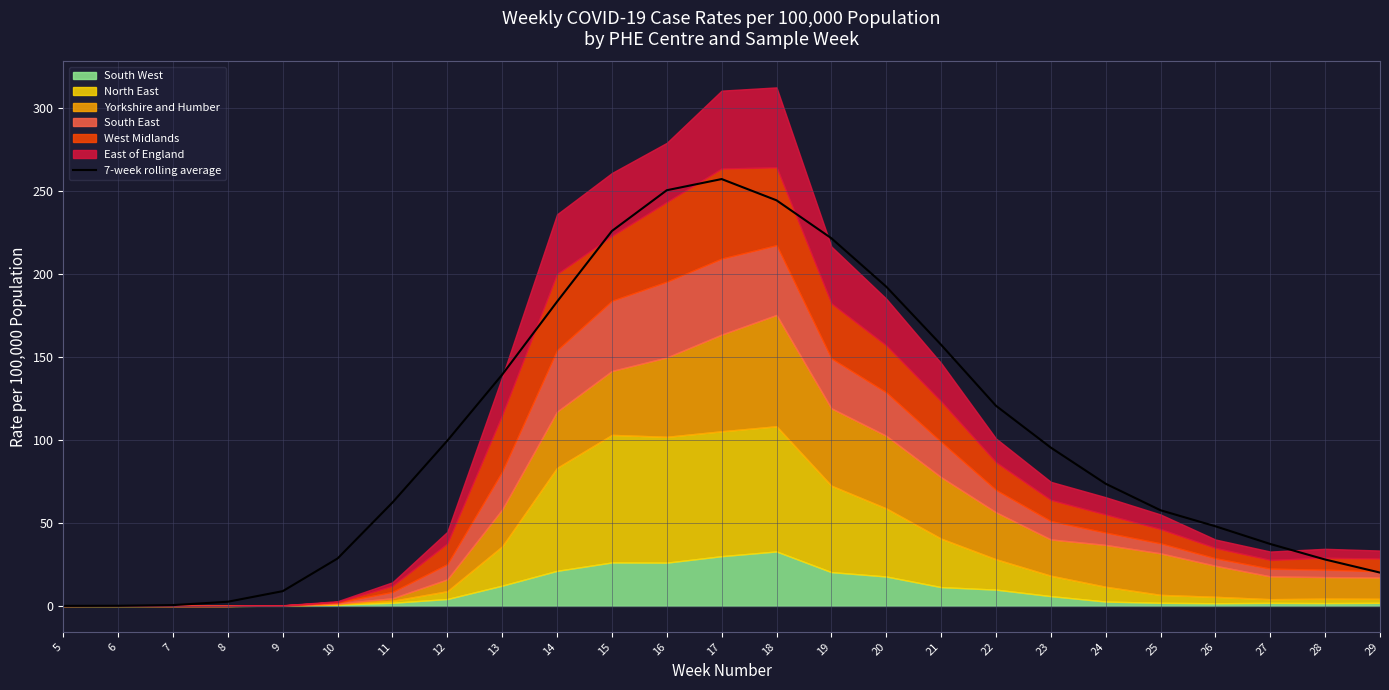

Reading right to left, list all the values displayed in this chart.

20.1	27.9	37.3	48.0	57.6	73.6	95.4	120.6	157.4	192.4	221.6	244.5	257.3	250.6	226.0	183.4	139.4	99.6	62.3	28.6	8.9	2.5	0.5	0.1	0.0